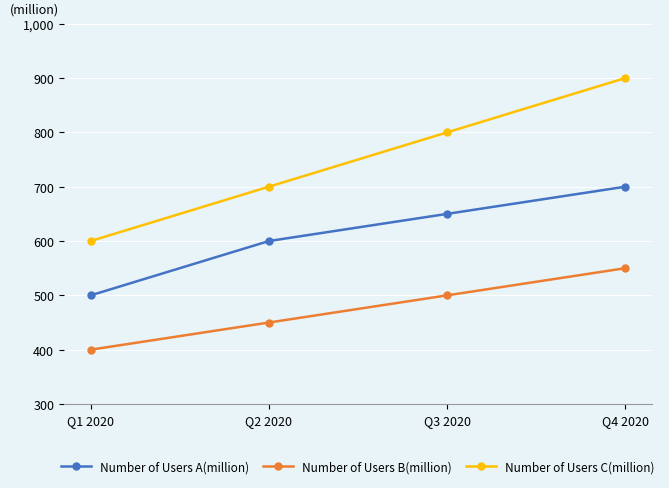

How many lines are shown in the chart?

3